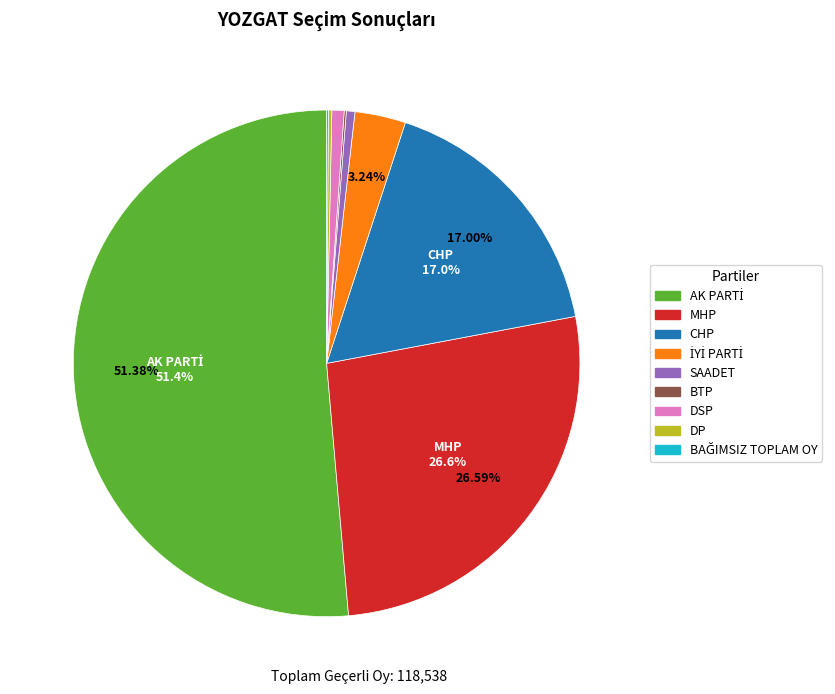

Is there a majority slice in this chart?

Yes